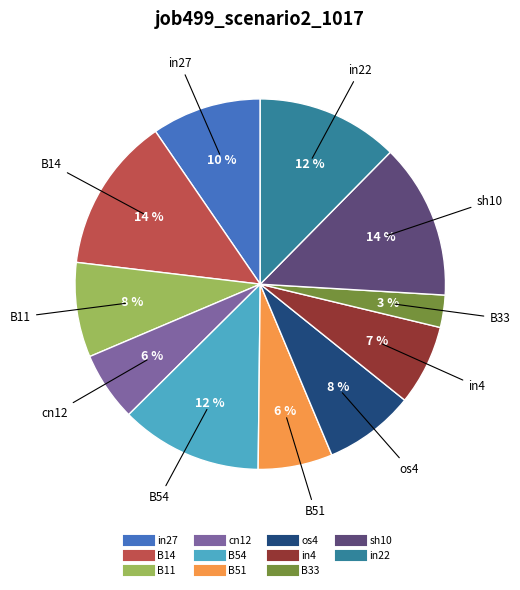

Which category has the smallest portion of the pie?

B33